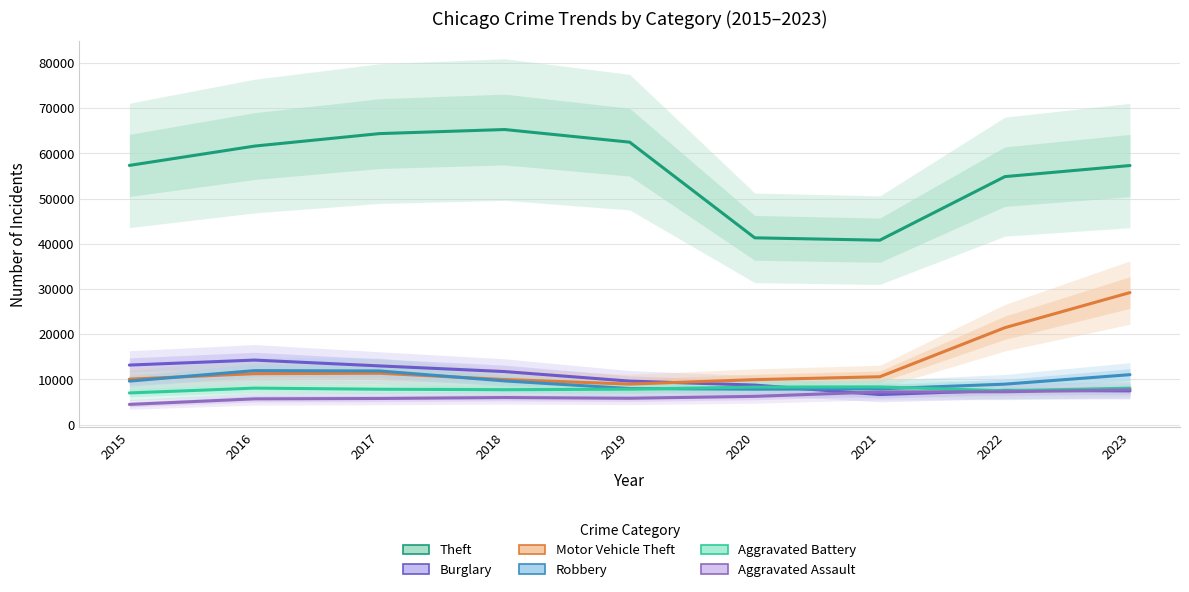

How many values in the Motor Vehicle Theft series are below 10602?

4